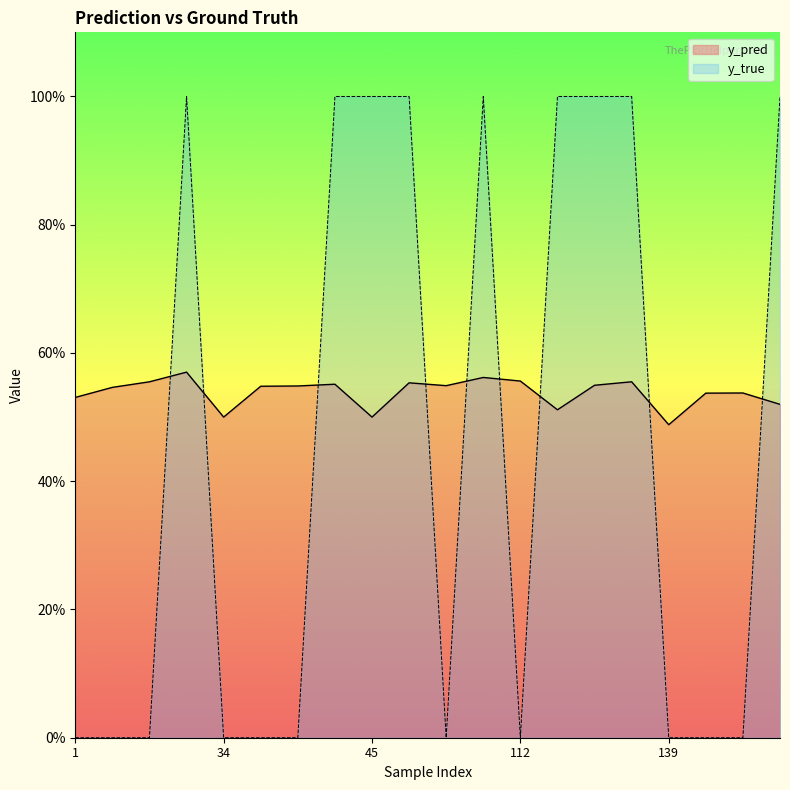

Count the number of data series in this chart.

2